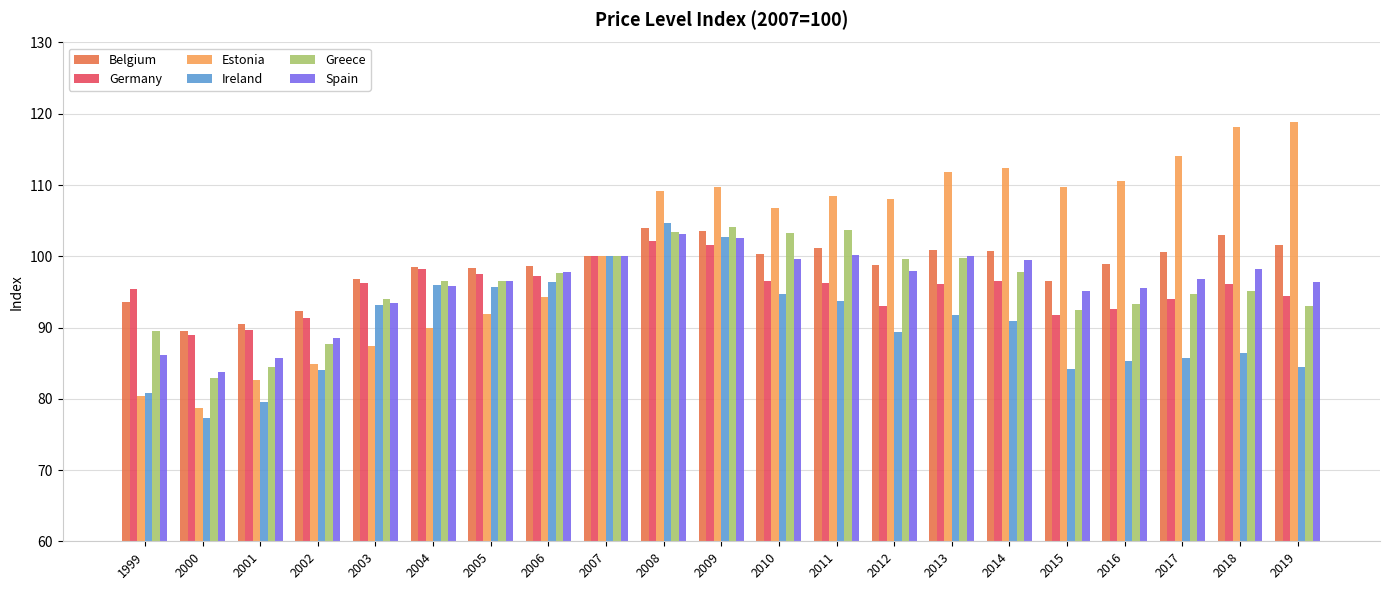

How many data points in Ireland are above 90?

11